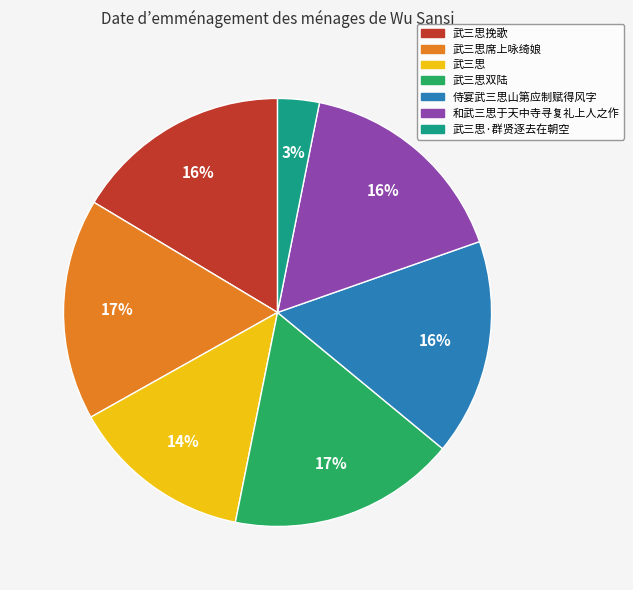

Between 武三思 and 武三思·群贤逐去在朝空, which is larger?

武三思